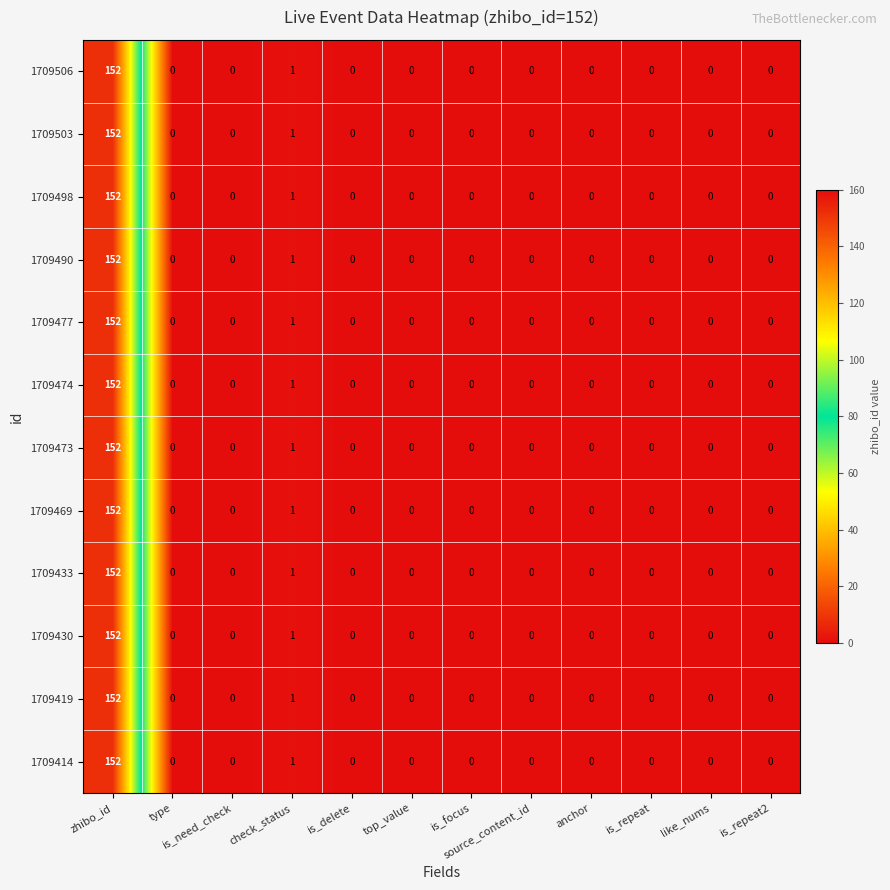

What is the average value of the 1709430 series?

13